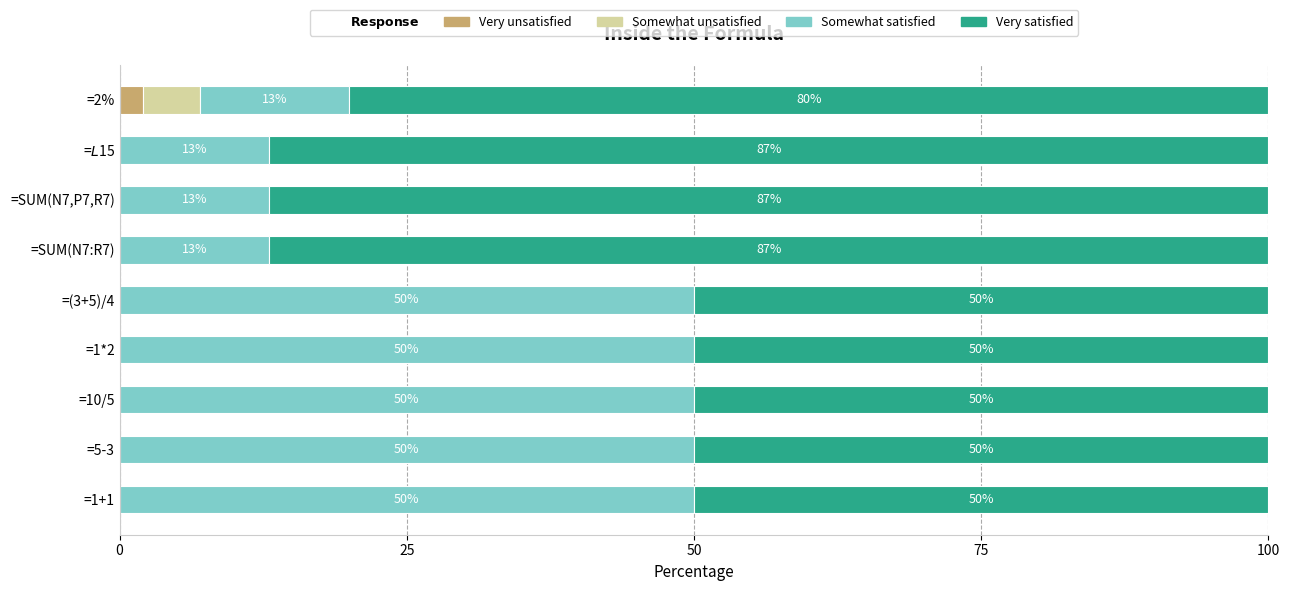

At which label does Very unsatisfied reach its peak?

=2%